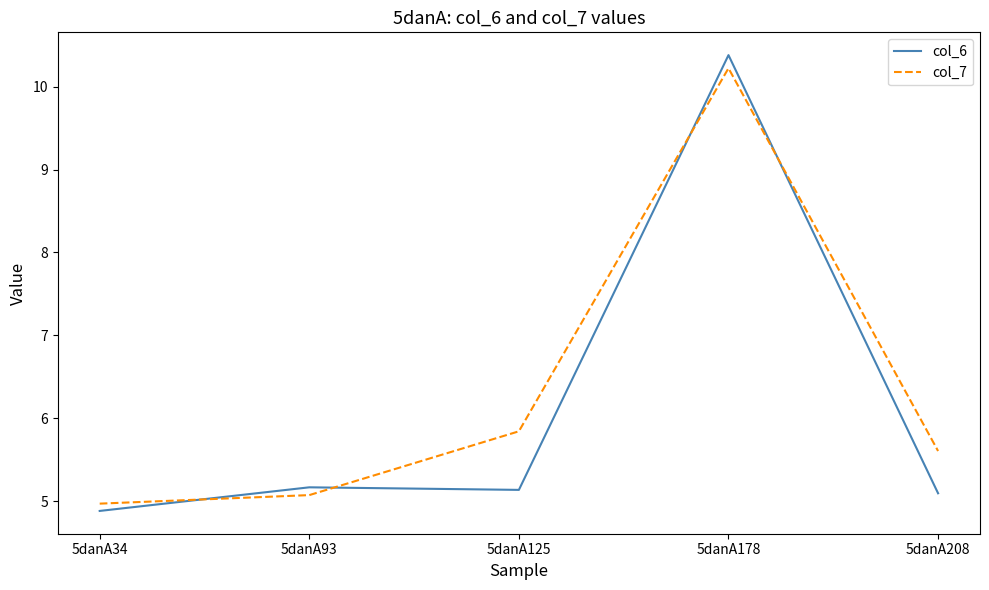

What is the difference between the col_6 values at 5danA34 and 5danA208?

0.2